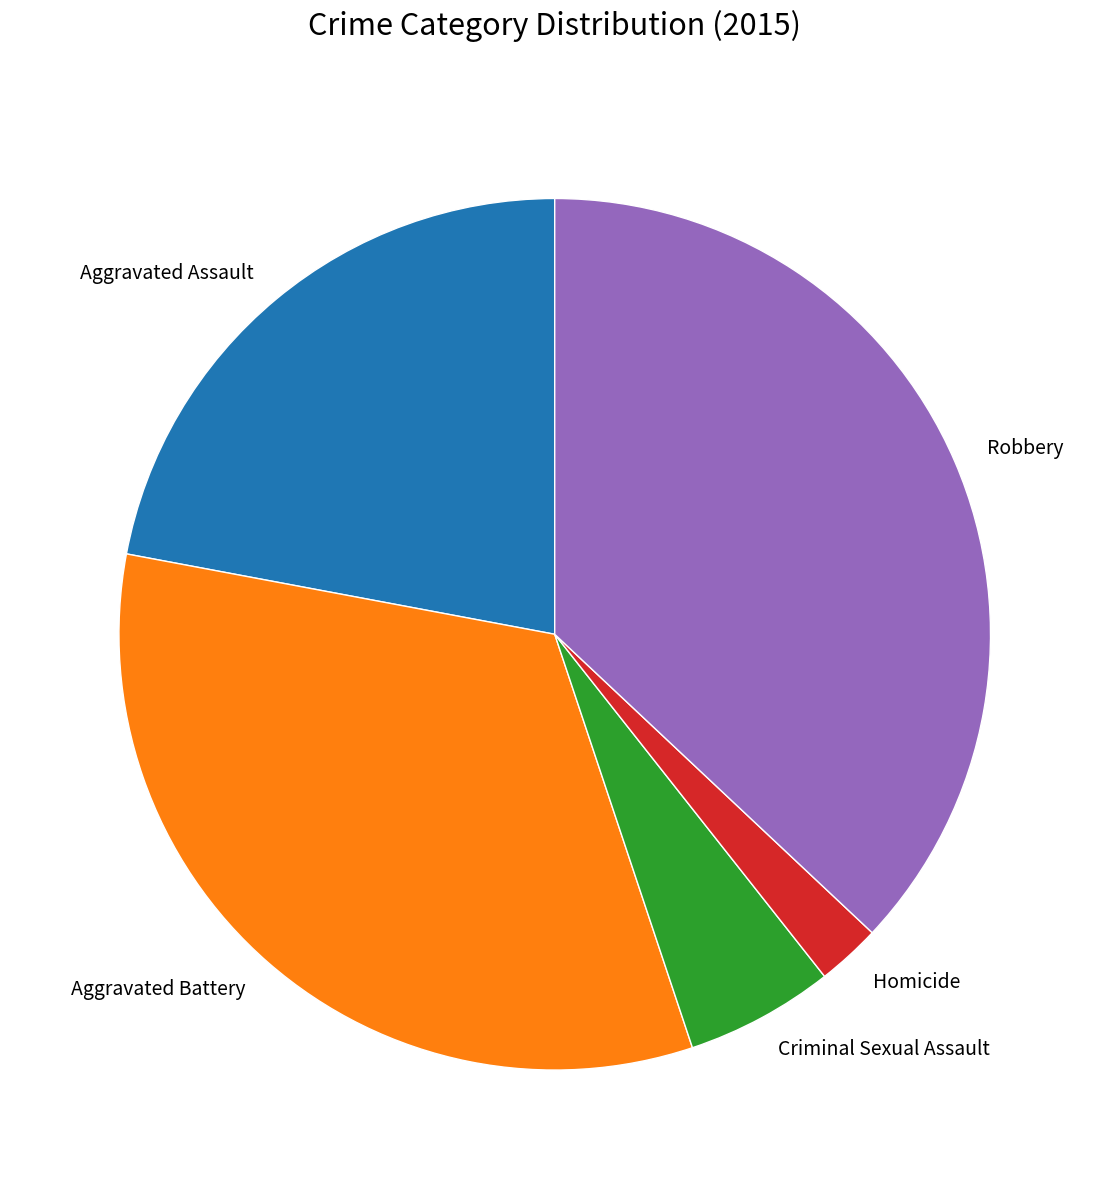

Does any single category account for the majority?

No